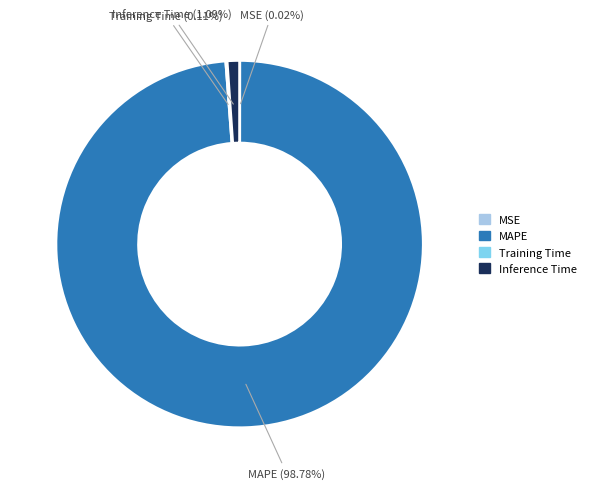

To the nearest percent, what is the average slice percentage?

25%